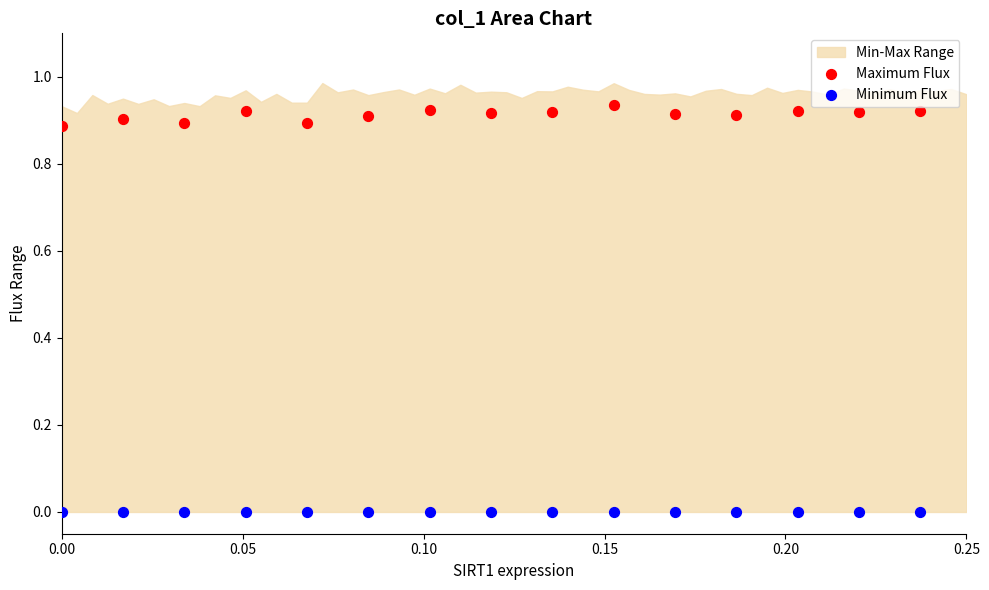

Which series reaches the minimum Y coordinate?

Minimum Flux